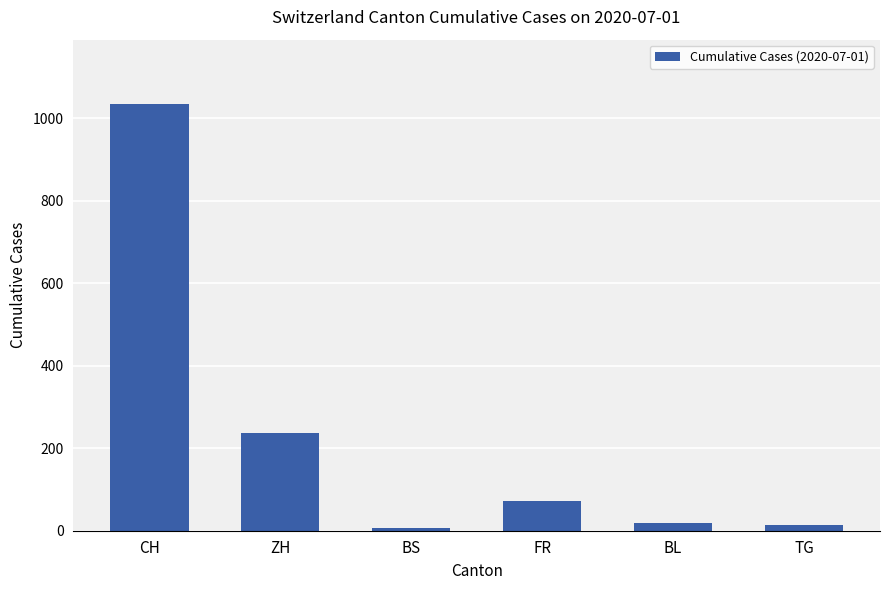

What value does the data have at FR?

72